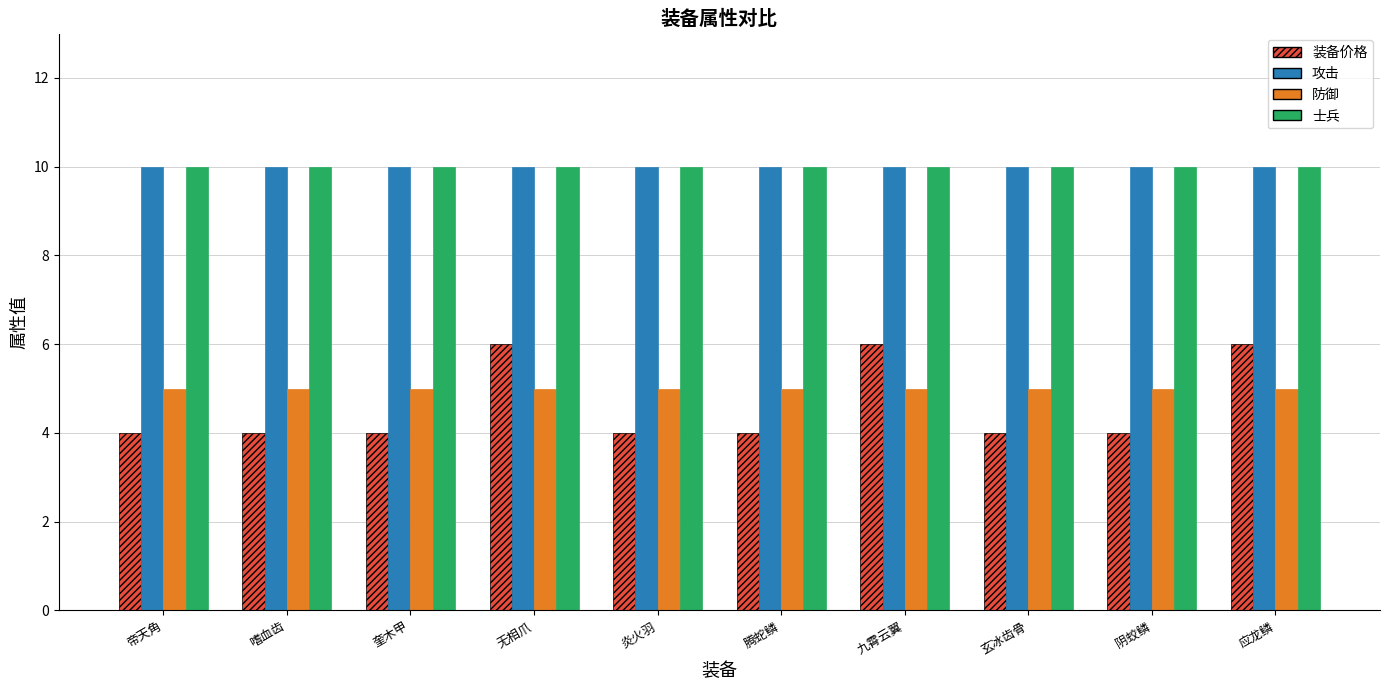

What is the smallest value displayed?

4